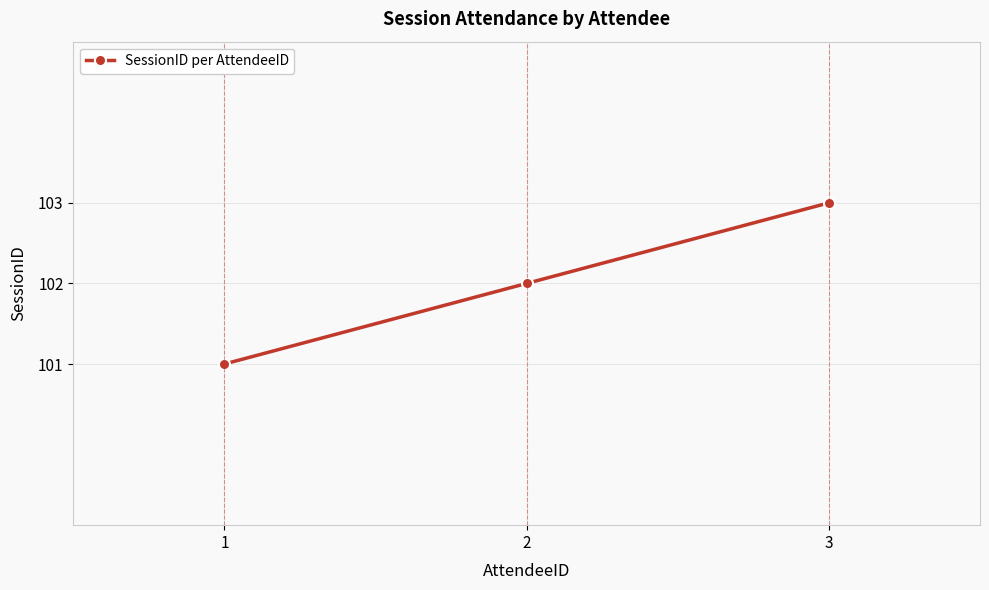

What is the change in value from 2 to 3?

+1